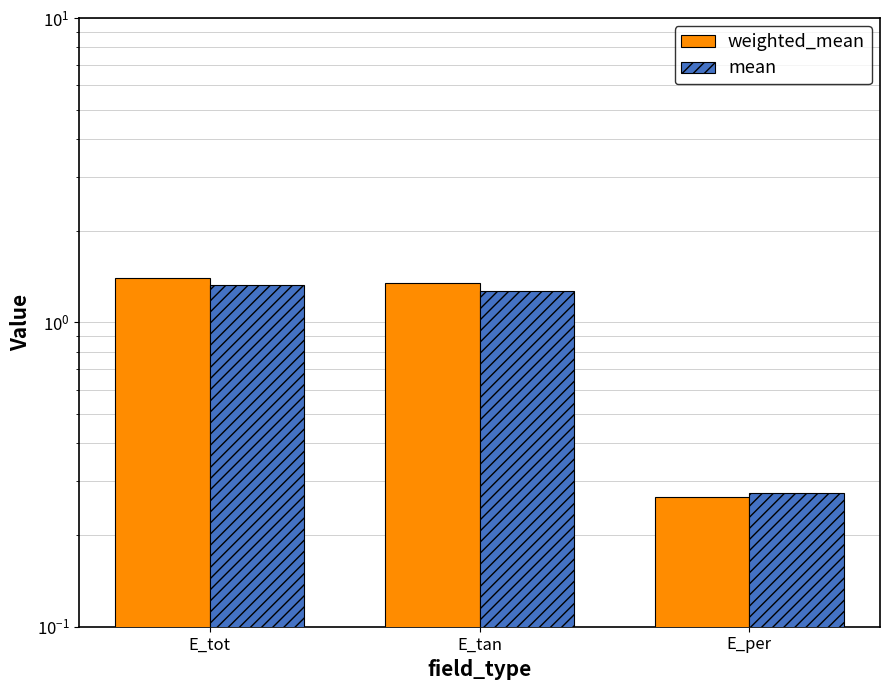

What is the average value of the weighted_mean series?

1.0